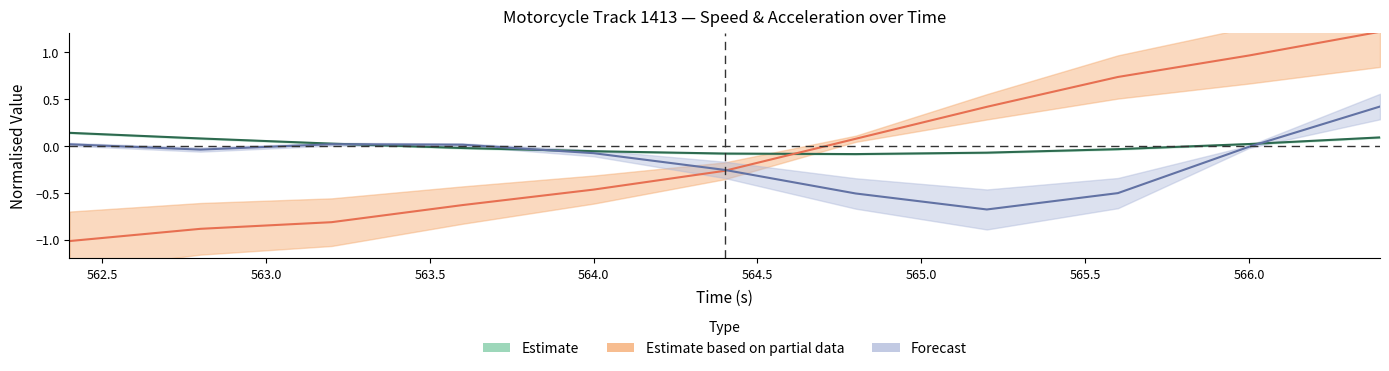

True or false: lon_acc has more than 2 interior local peaks.

False